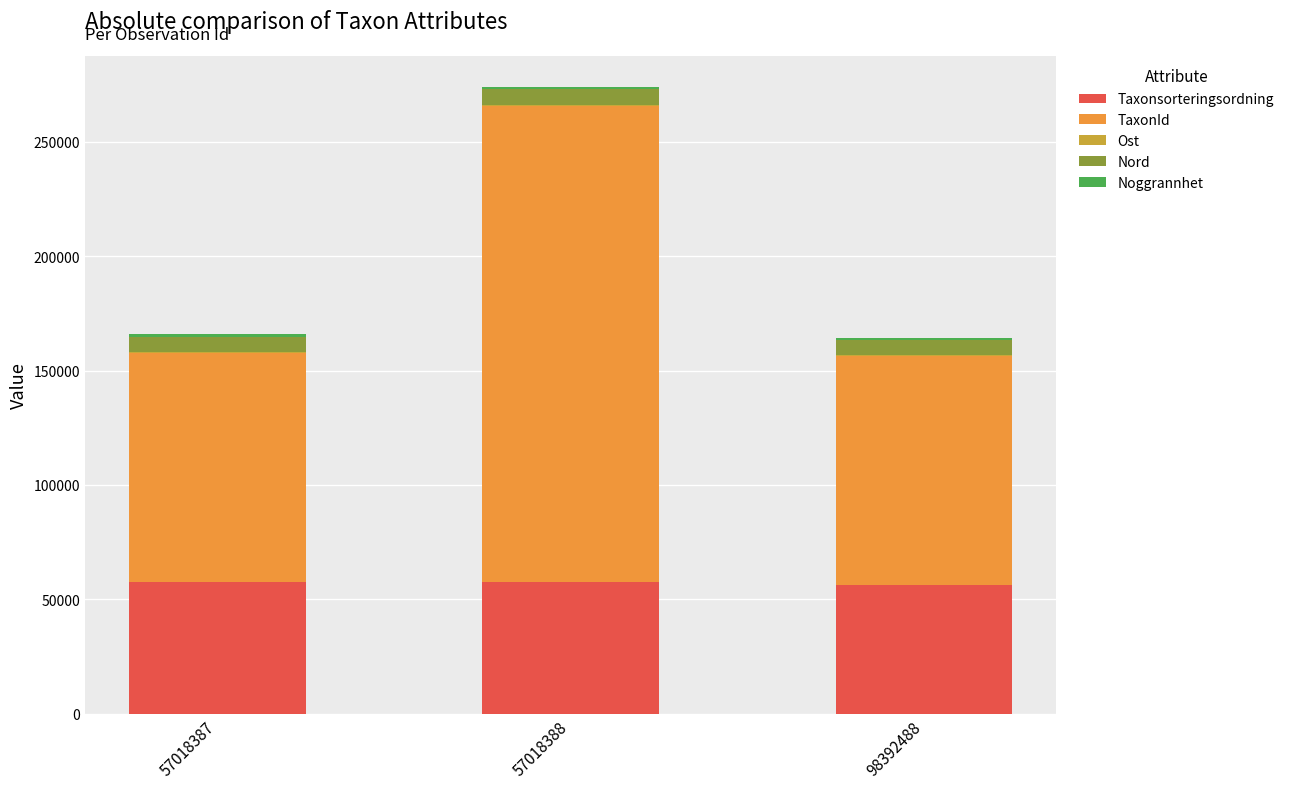

Is it true that Taxonsorteringsordning equals 57587.0 at 57018387?

True